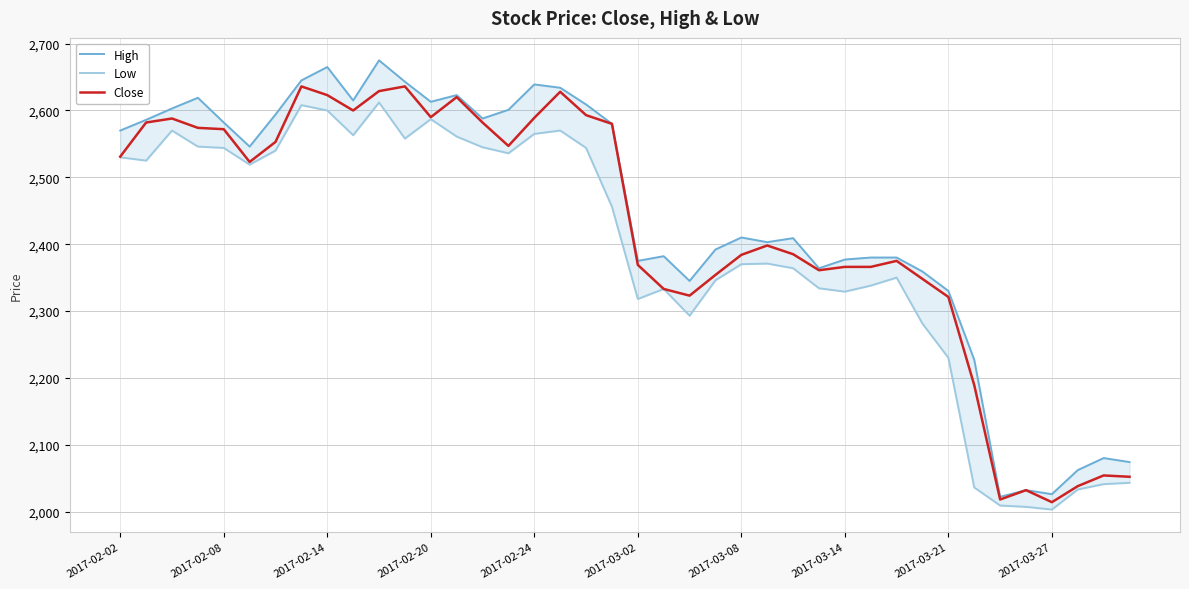

True or false: High has more than 2 interior local peaks.

True